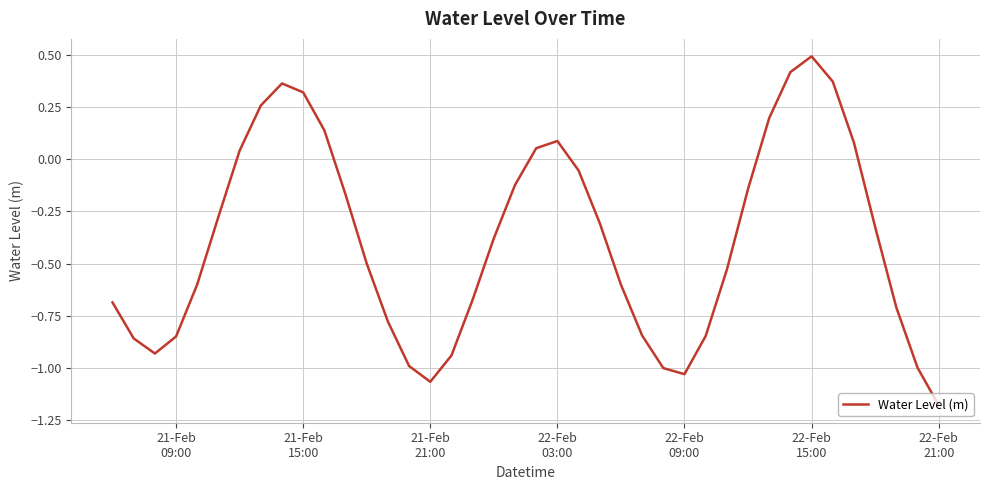

What is the maximum value shown in the chart?

0.5